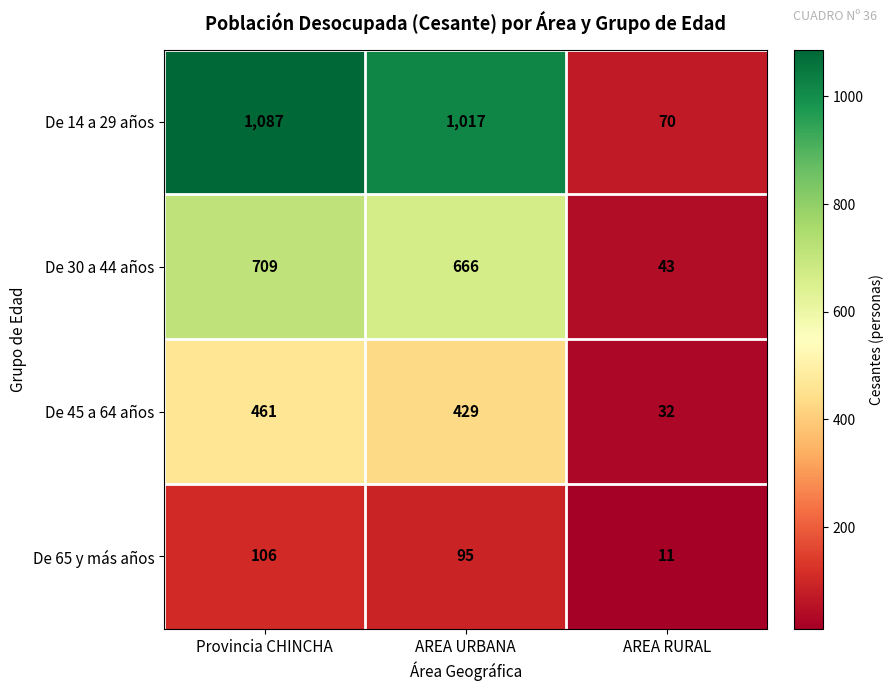

Reading left to right, list all the values displayed in this chart.

De 14 a 29 años: 1087	1017	70
De 30 a 44 años: 709	666	43
De 45 a 64 años: 461	429	32
De 65 y más años: 106	95	11